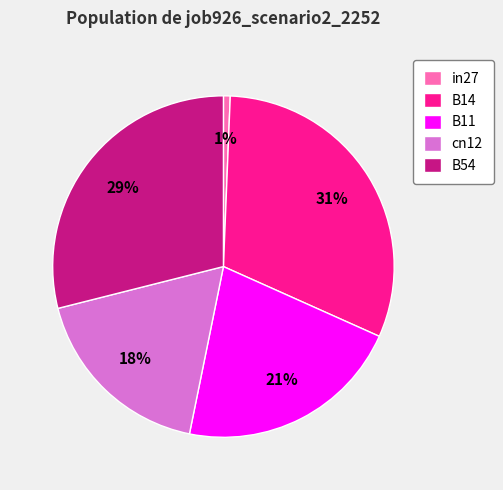

Which has a higher value, in27 or B54?

B54